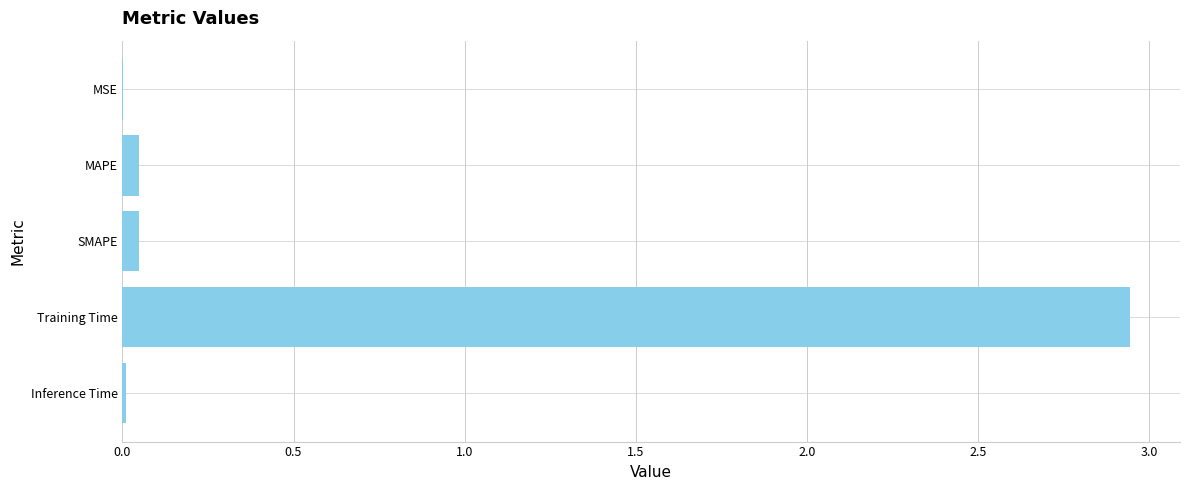

True or false: the data shows 1.7 at Training Time.

False